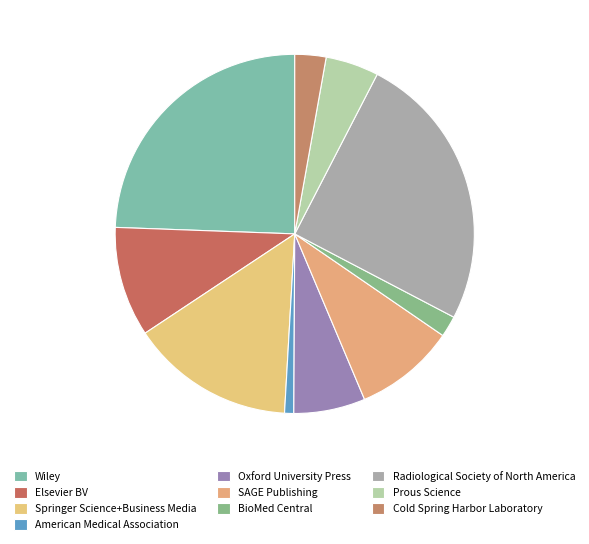

Is the sum of Oxford University Press and Prous Science greater than half?

No